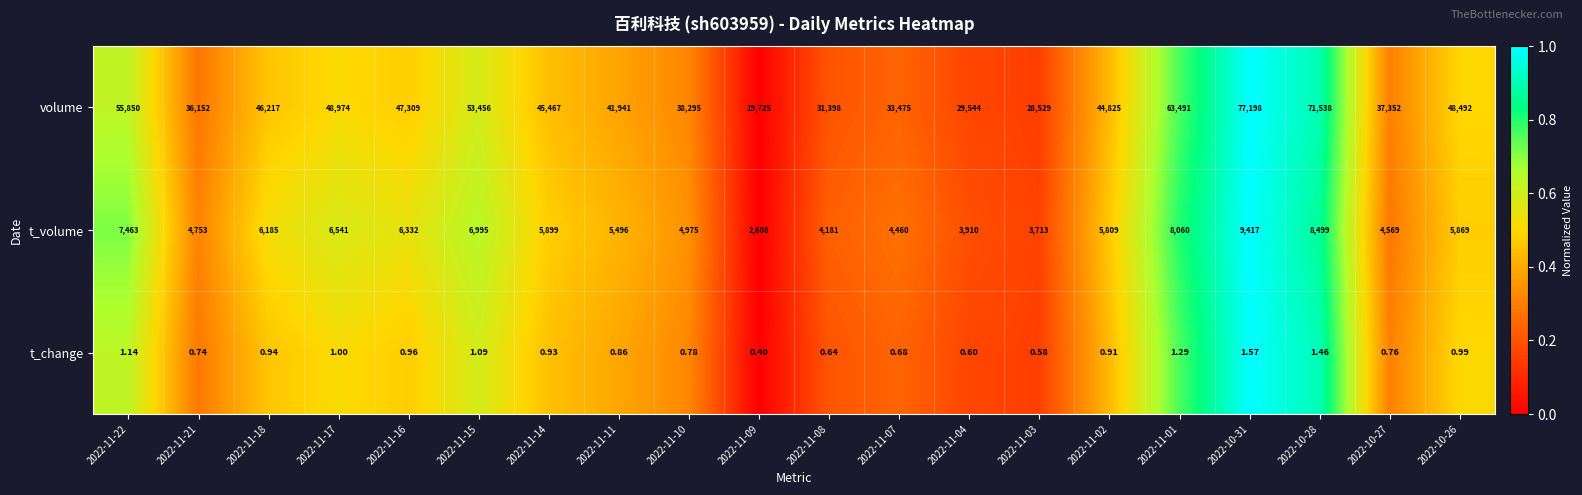

At which category is the sum across all series the highest?

2022-10-31